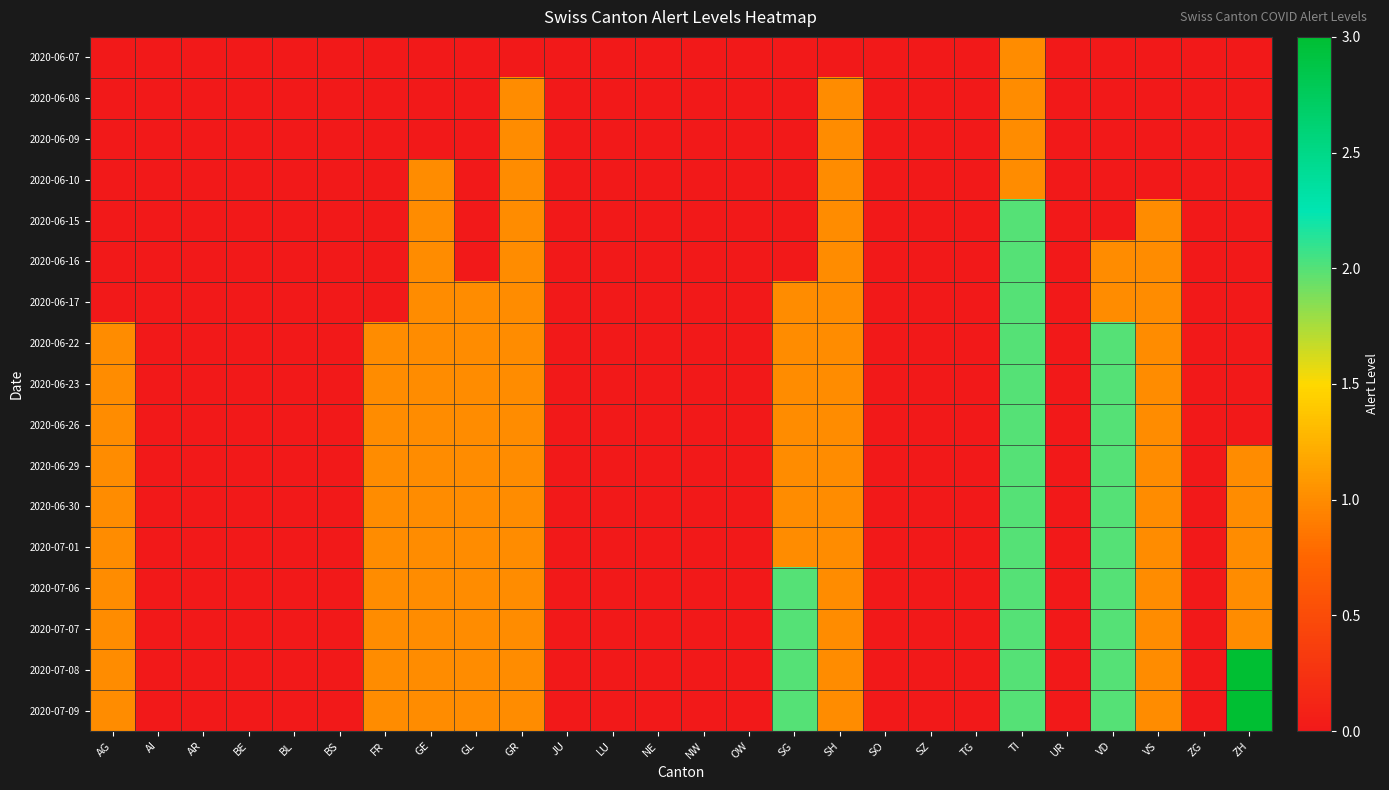

At which category is the sum across all series the highest?

TI